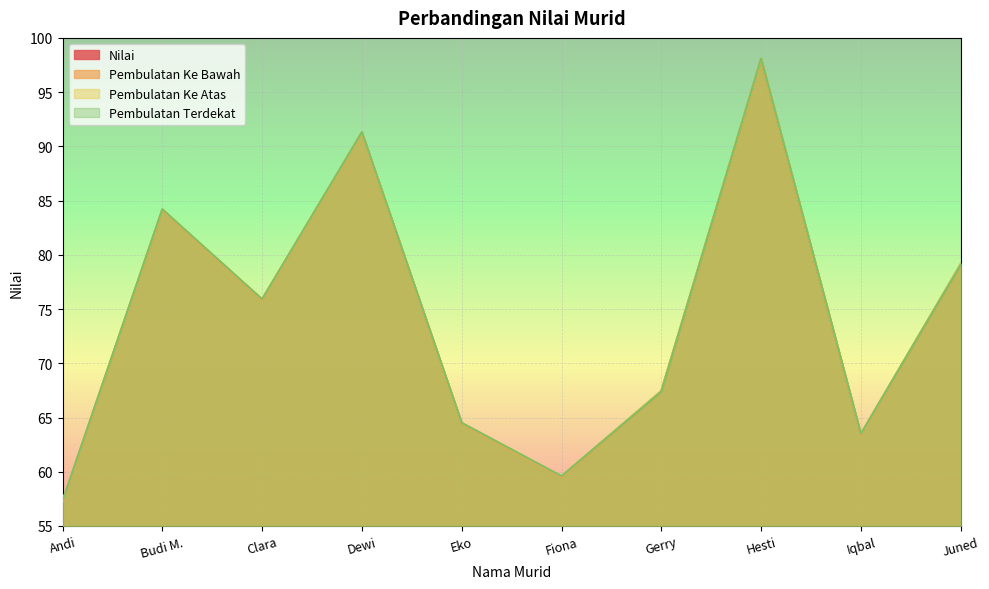

At which label does Nilai first exceed 75?

Budi M.